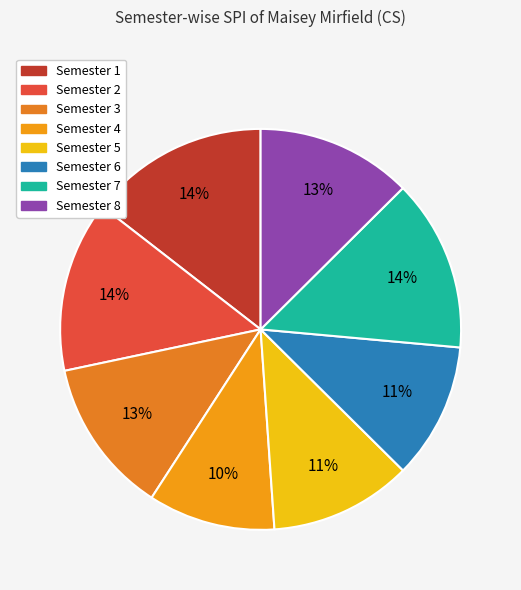

What is the ratio of the value at Semester 6 to the value at Semester 8?

0.9